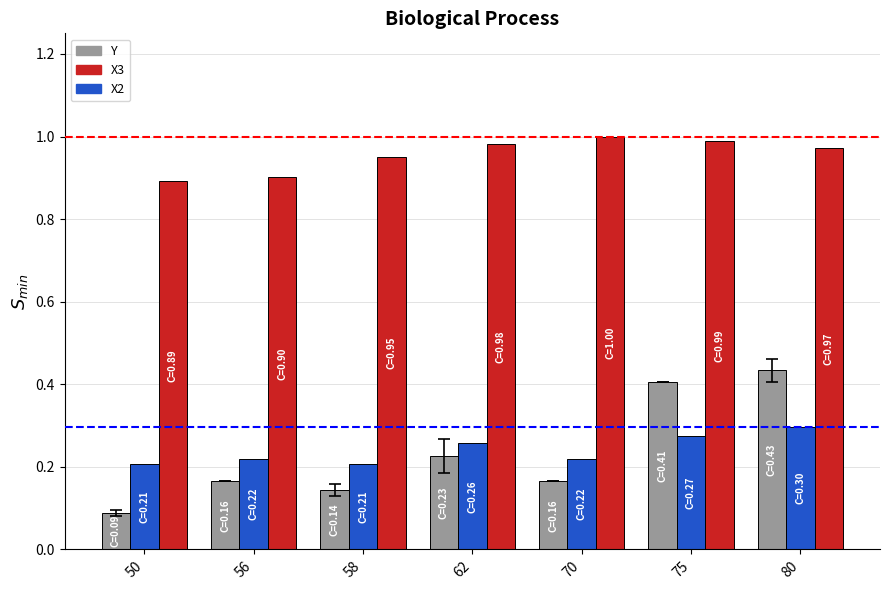

What is the sum of all X3 values?

6.7